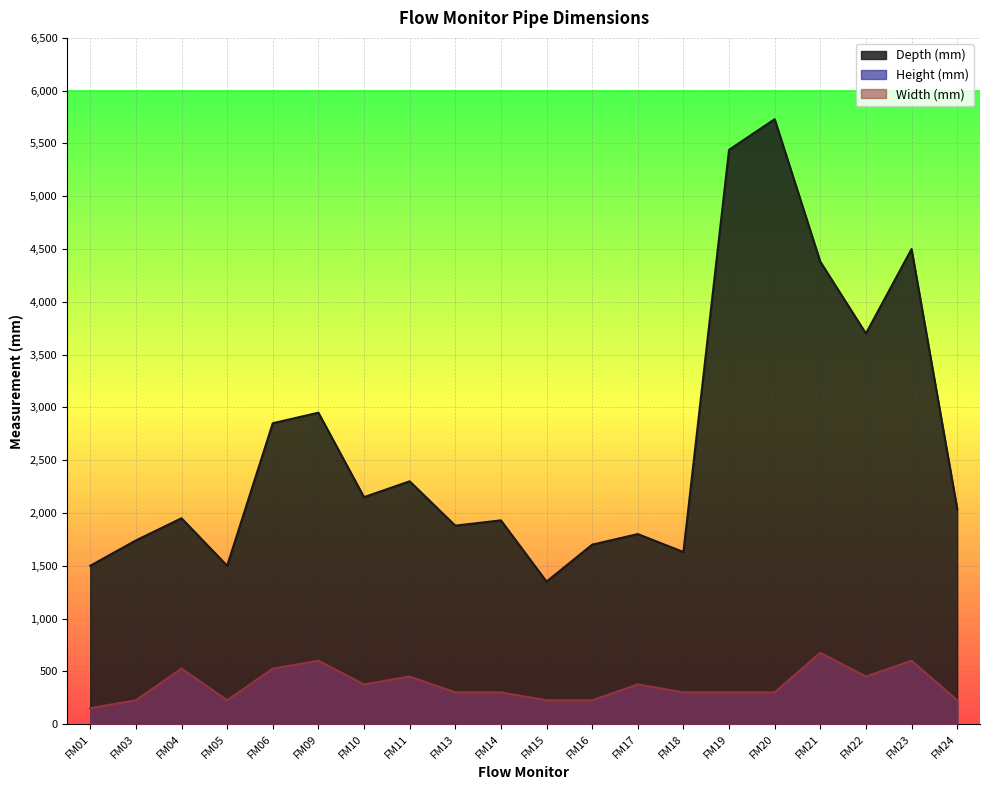

At which category does the chart reach its minimum across all series?

FM01